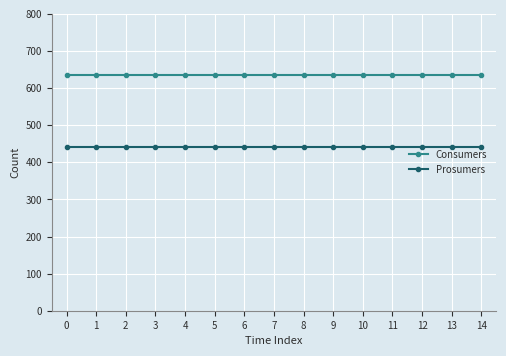

Which series has the largest total across all categories?

Consumers